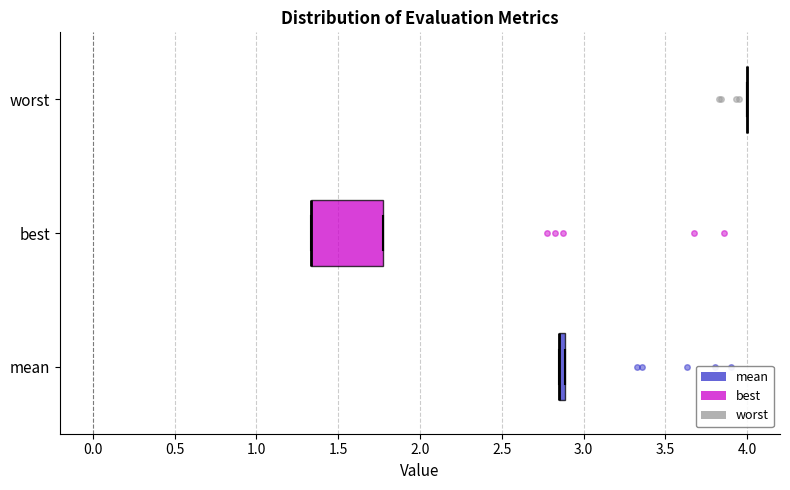

Where is the left edge of the box for mean on the x-axis? The values are not printed on the chart, so give them approximately, as read against the axis.

2.85